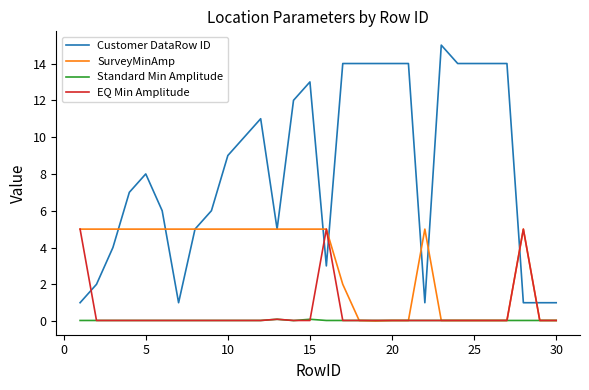

Does the chart display data point markers on the line(s)?

No